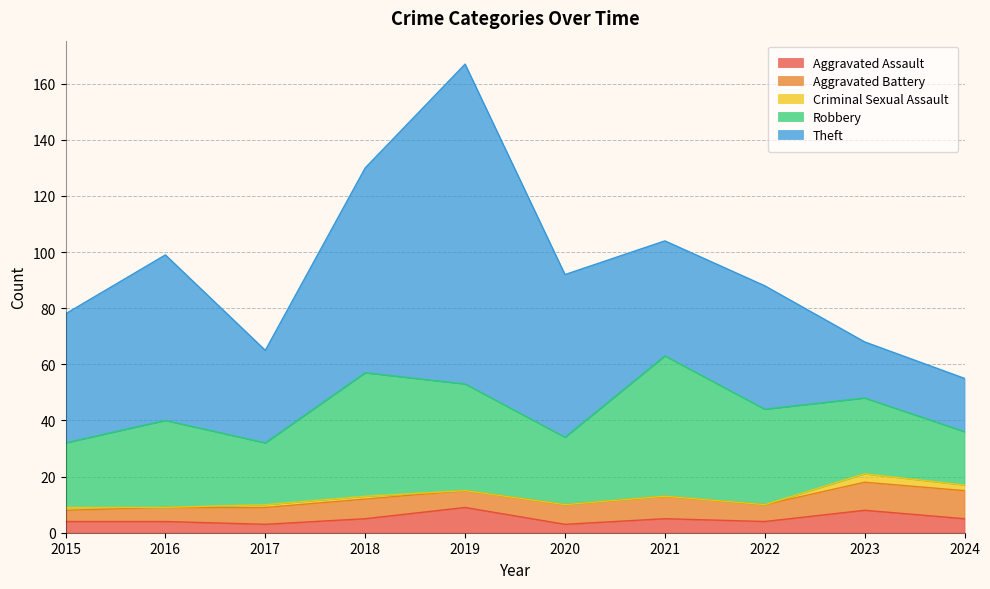

What is the difference between the highest and lowest values at 2022?

44